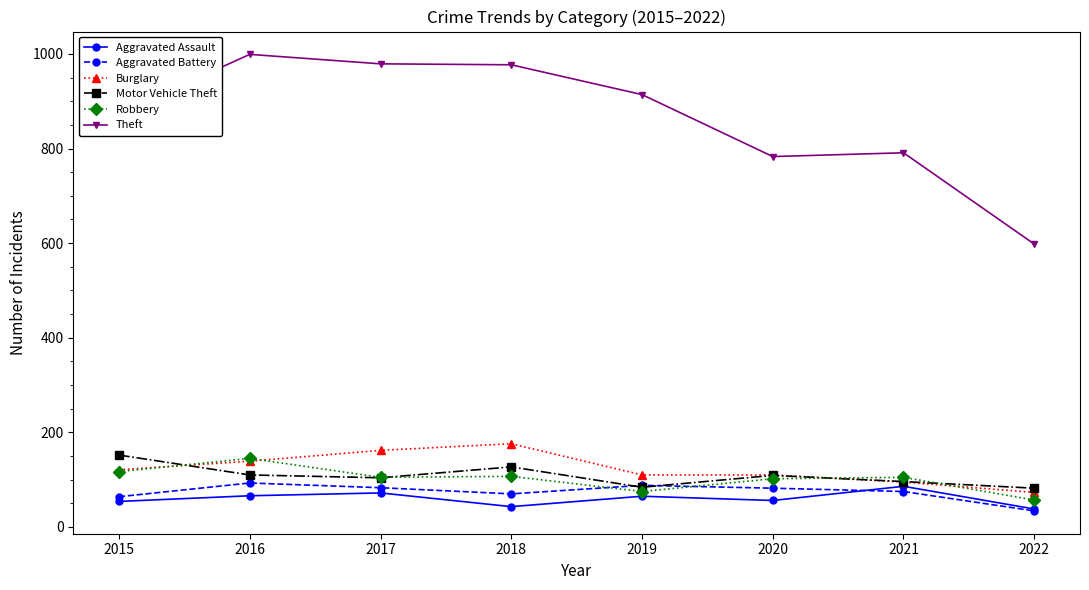

Which series has the widest spread of values?

Theft